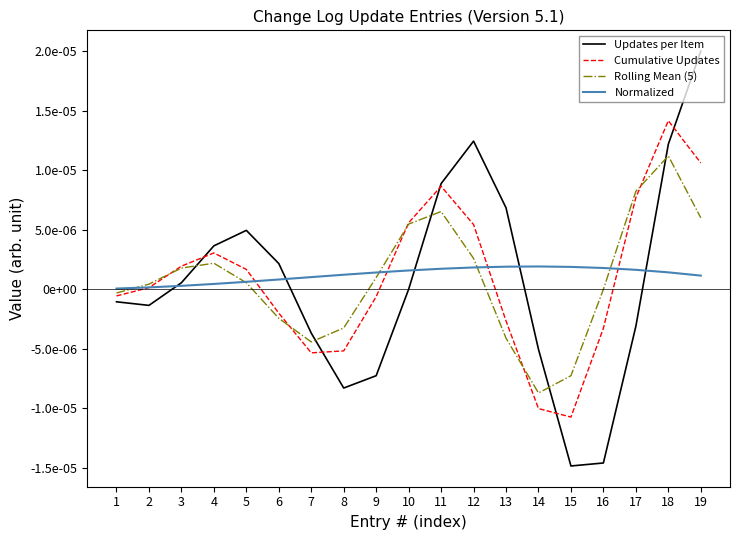

What are all the series names shown in the legend?

Updates per Item, Cumulative Updates, Rolling Mean (5), Normalized